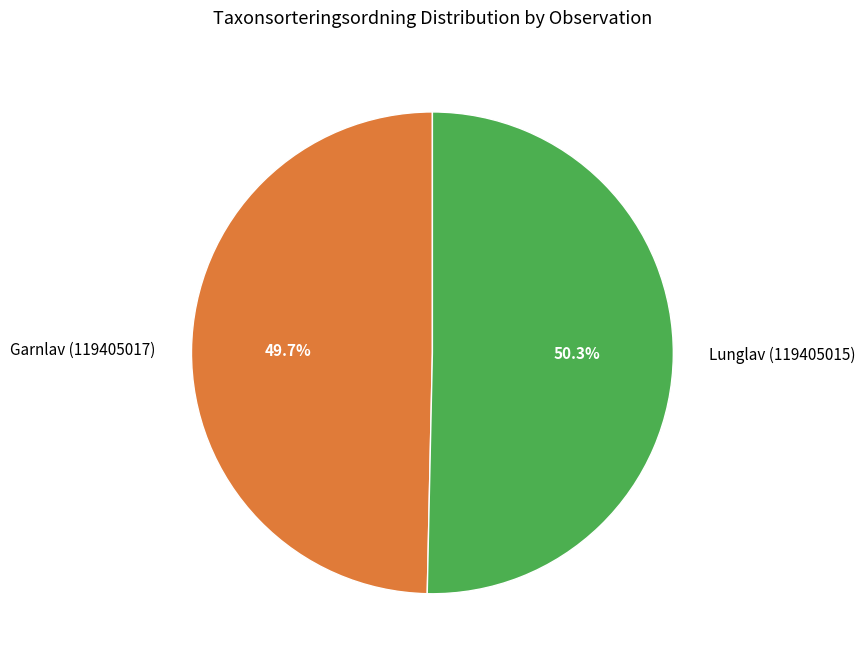

Combined, what portion of the pie is Lunglav (119405015) and Garnlav (119405017)?

100.0%